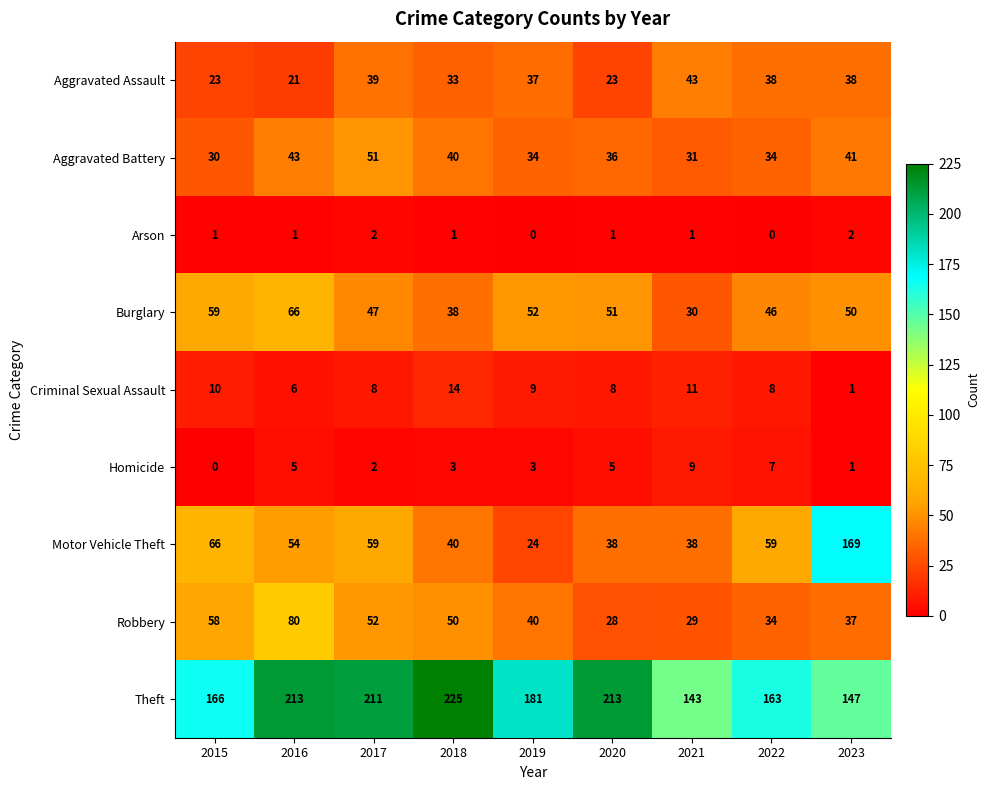

Which category has the lowest value in the Robbery series?

2020